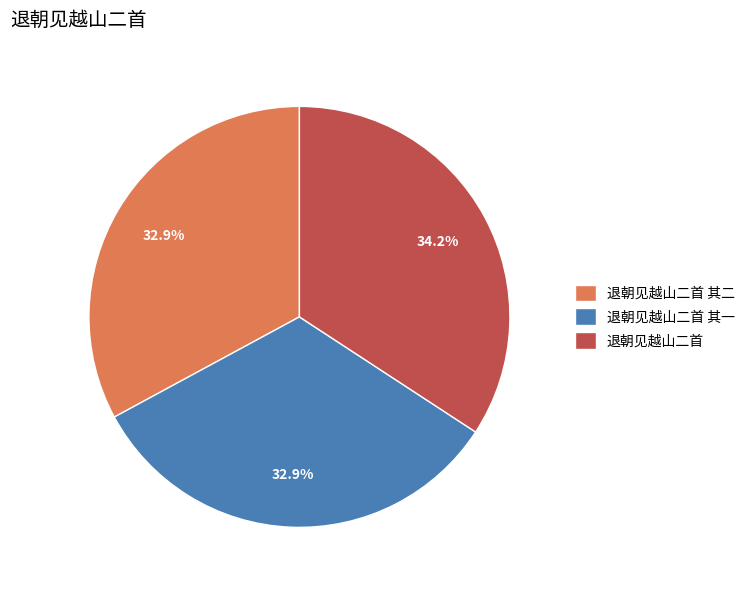

Count the number of slices in the pie.

3